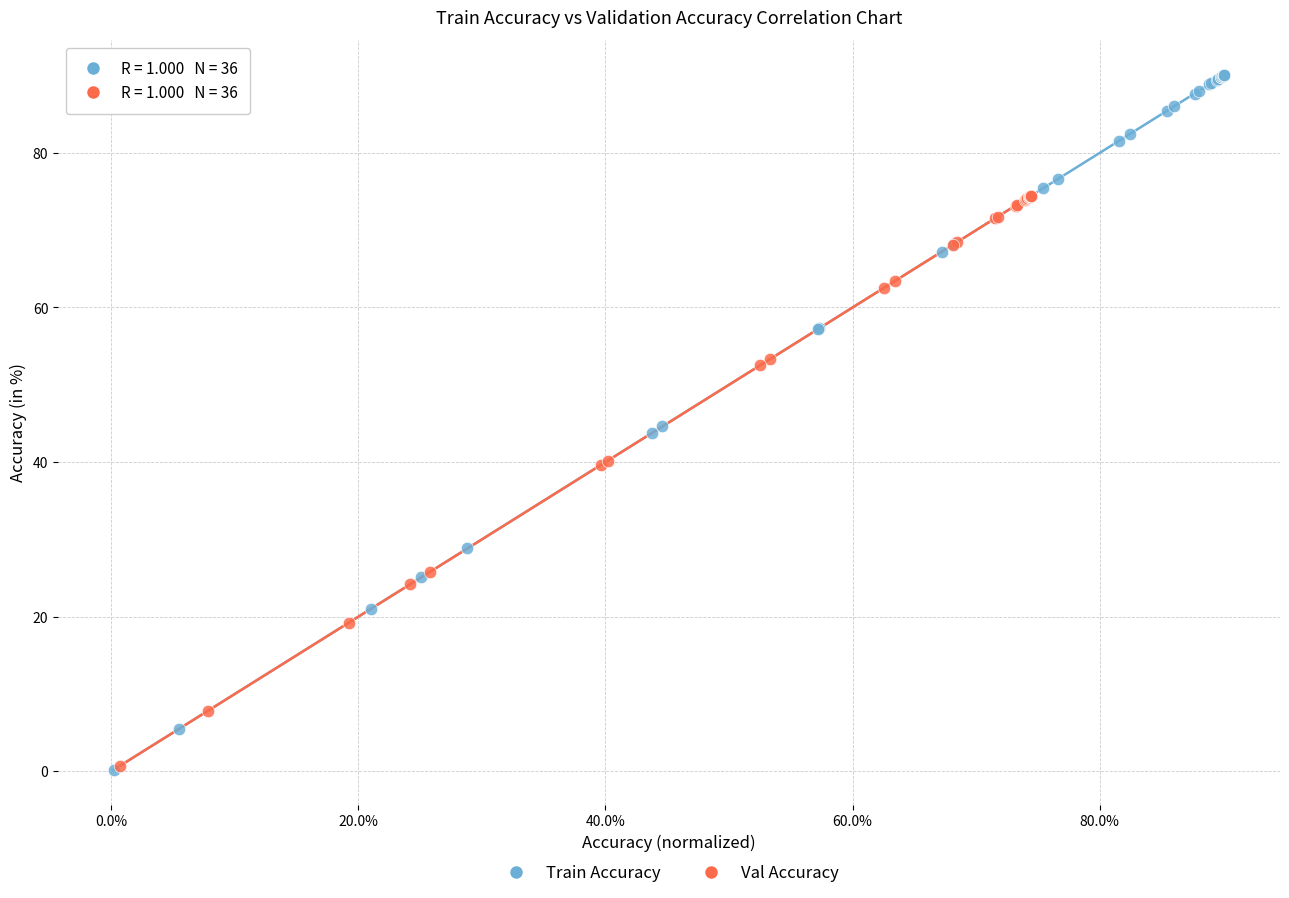

Which series has the widest spread of Y values?

Train Accuracy